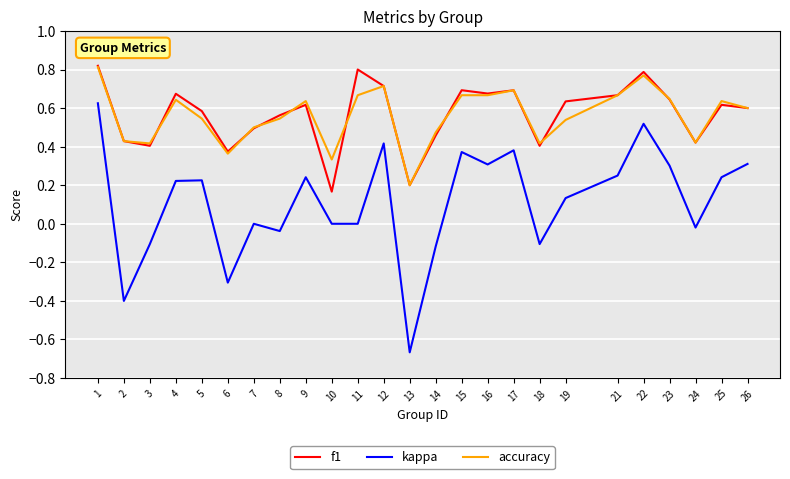

The kappa series shows 0.3 at 16. True or false?

True